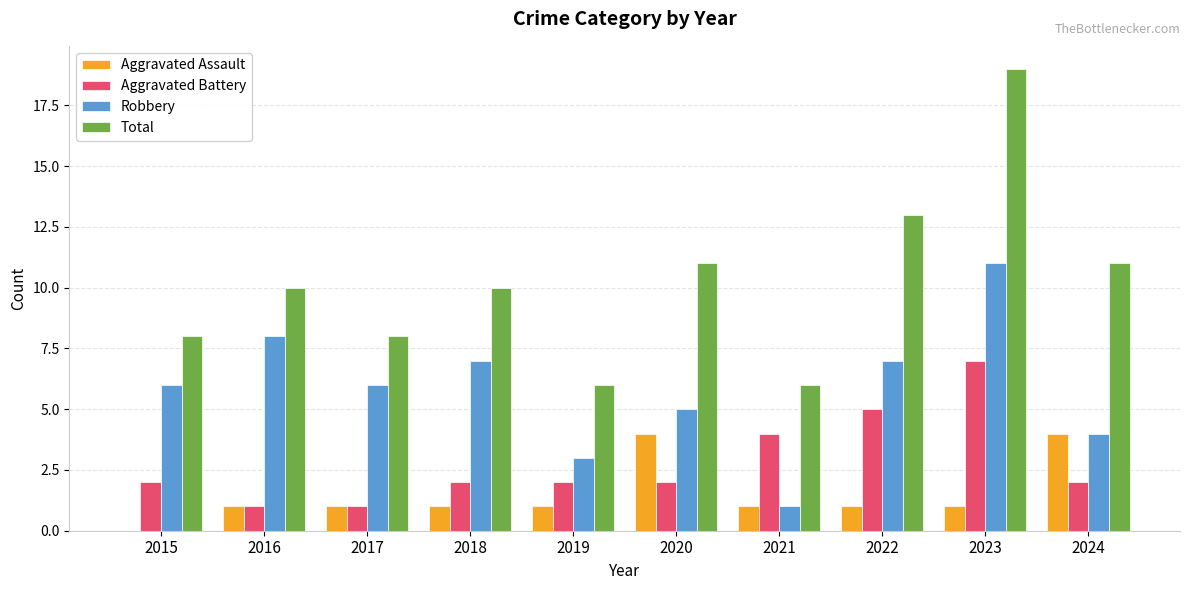

Is it true that Robbery equals 4 at 2018?

False